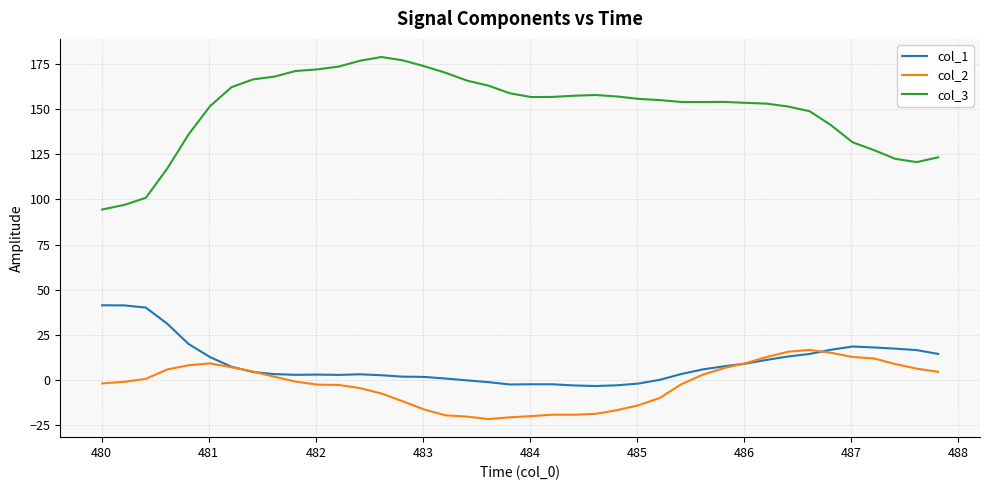

Rank the series by their maximum value, from lowest to highest.

col_2, col_1, col_3